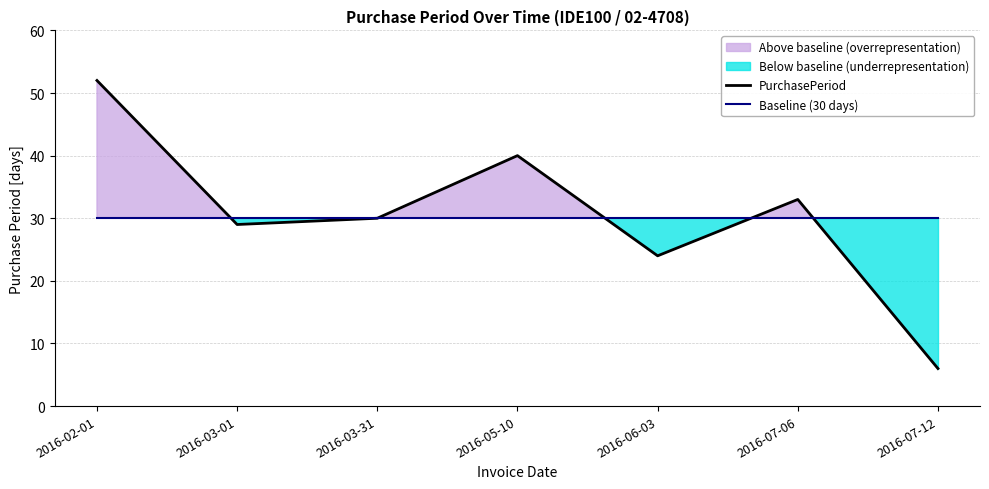

True or false: PurchasePeriod has more than 0 interior local peaks.

True